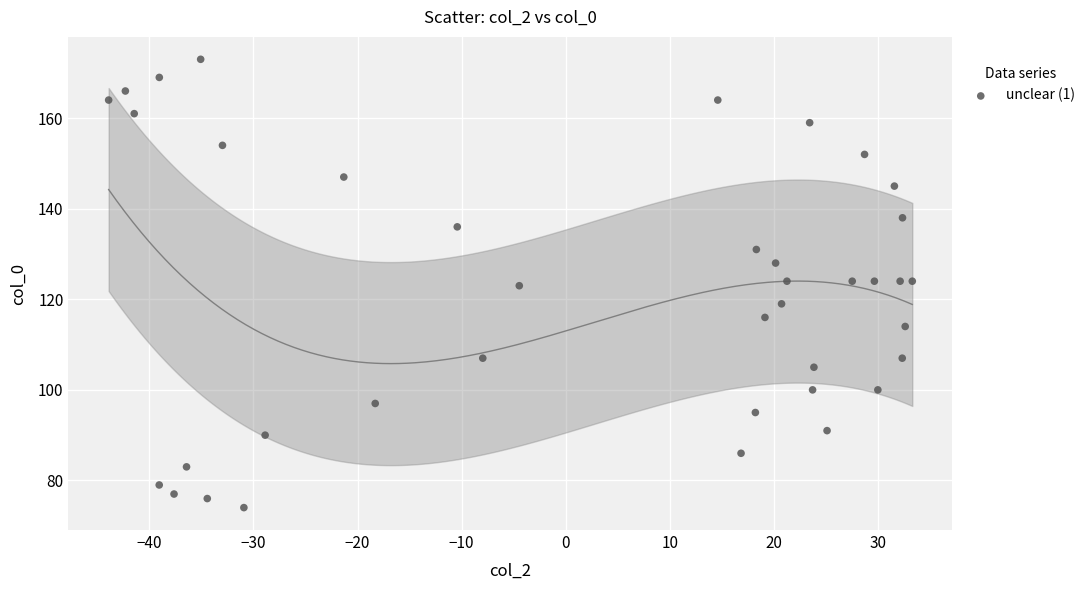

What is the range of Y values (max minus min)?

99